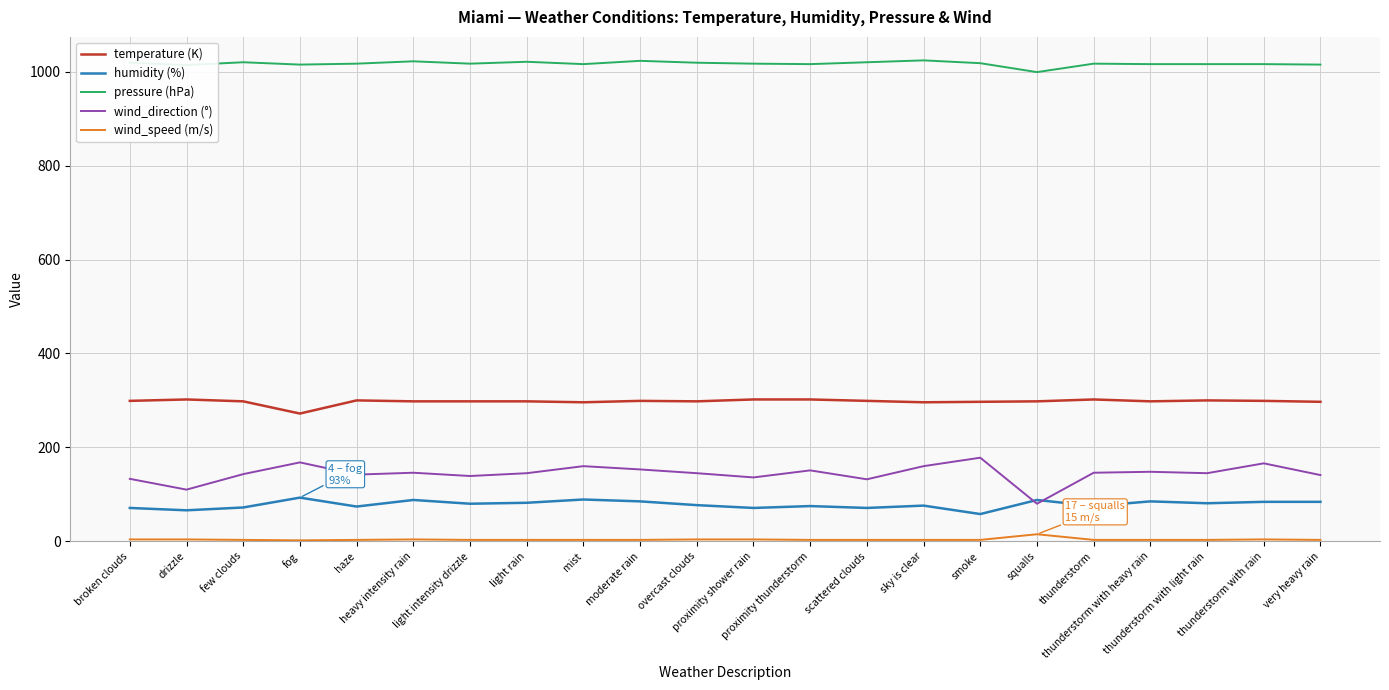

What is the difference between the highest and lowest values at broken clouds?

1015